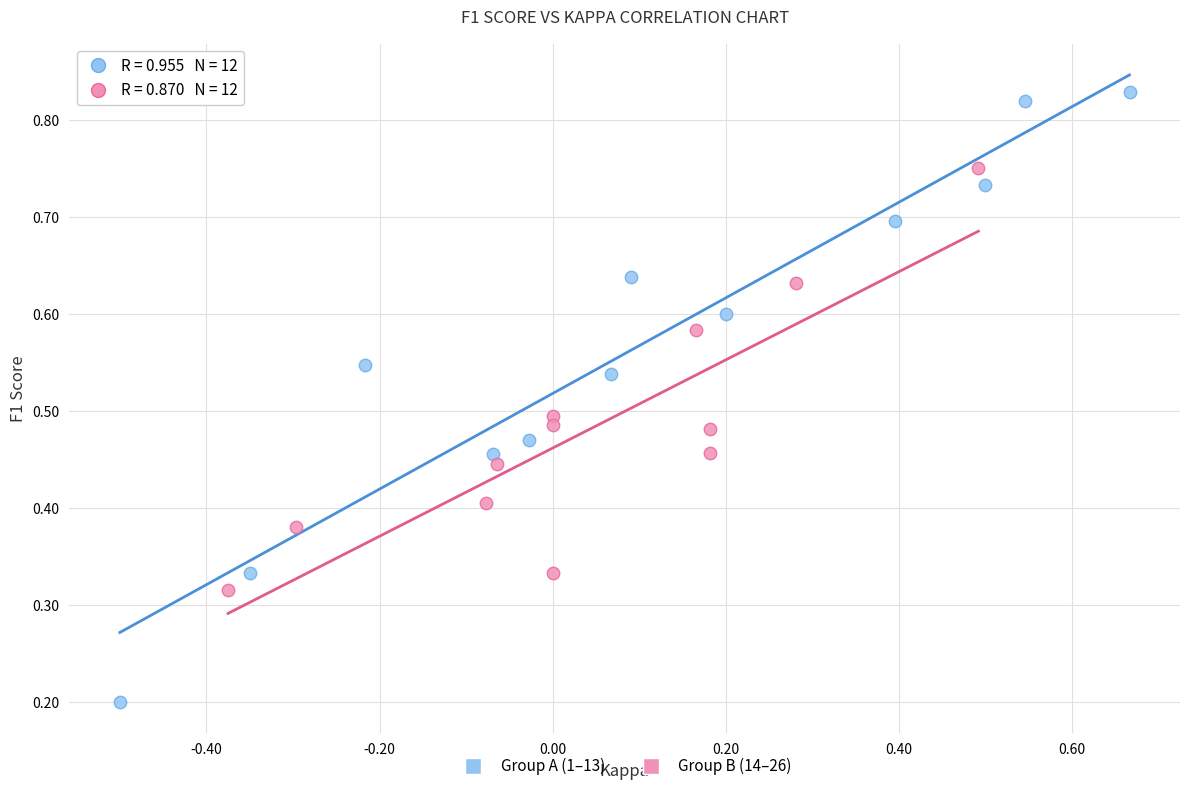

Which series reaches the minimum Y coordinate?

Group A (1–13)